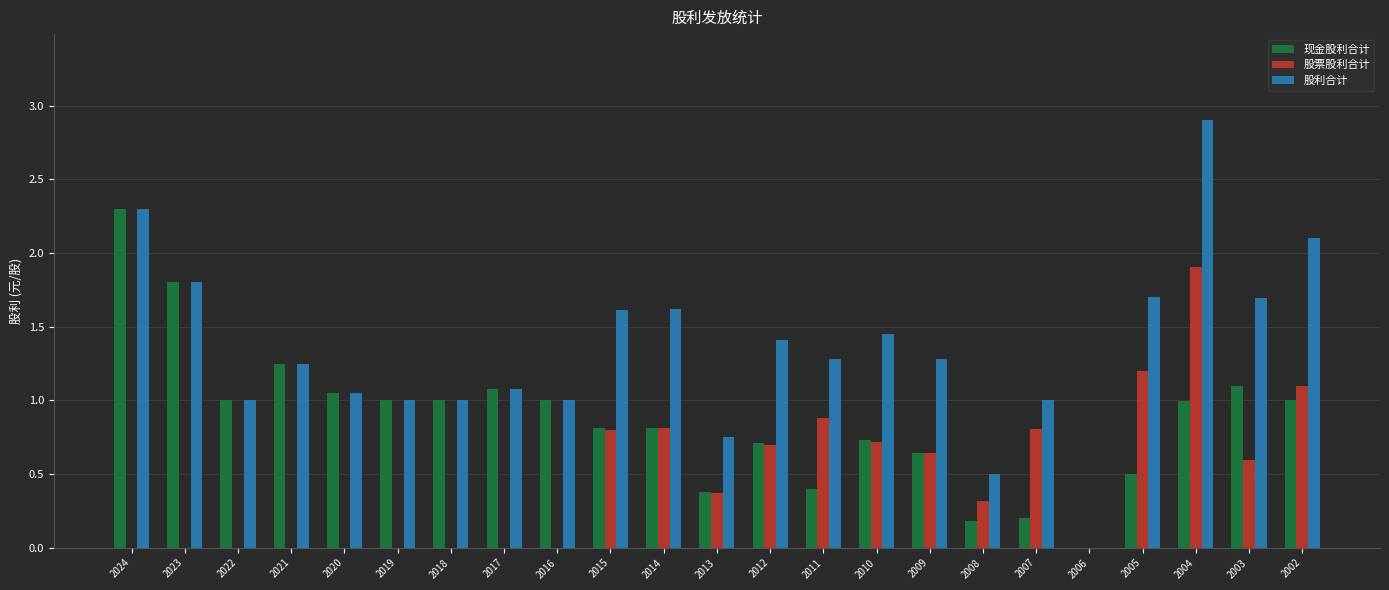

At which category is the sum across all series the highest?

2004